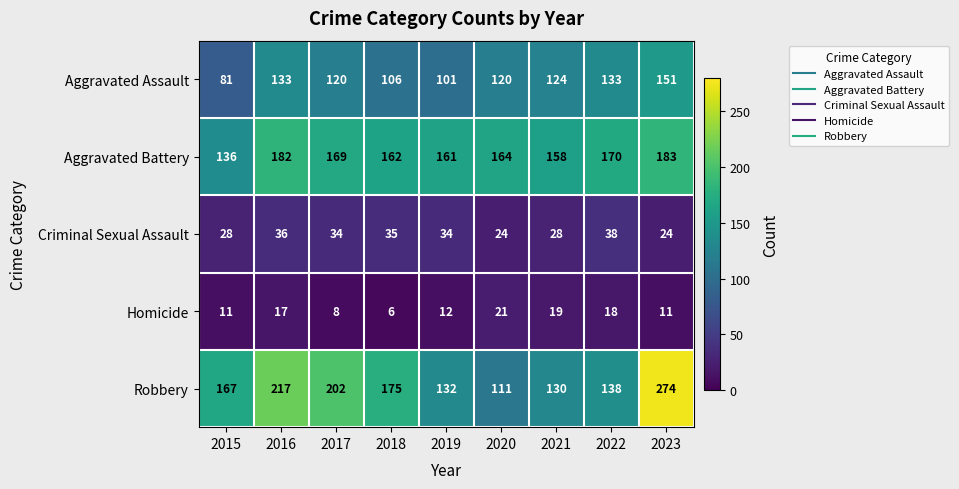

What is the smallest value displayed?

6